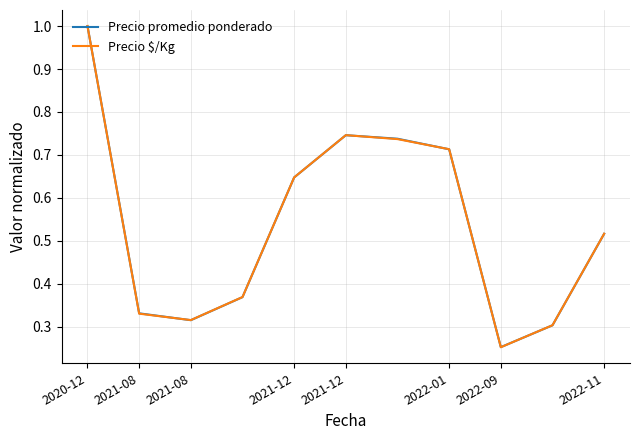

Which series has the largest range (max minus min)?

Precio $/Kg